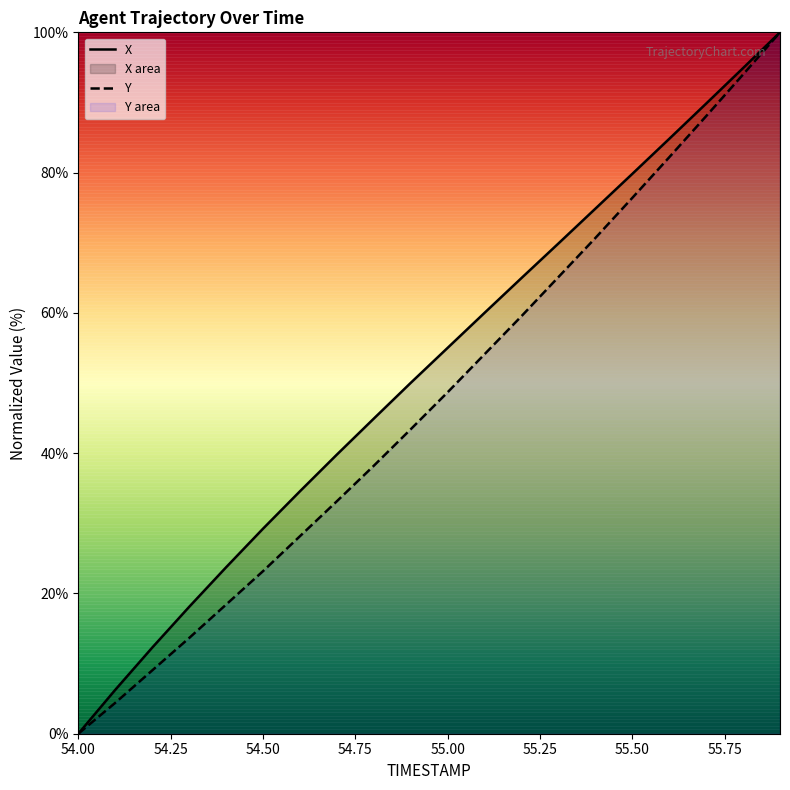

Is it true that Y equals 113.4 at 55.50?

False